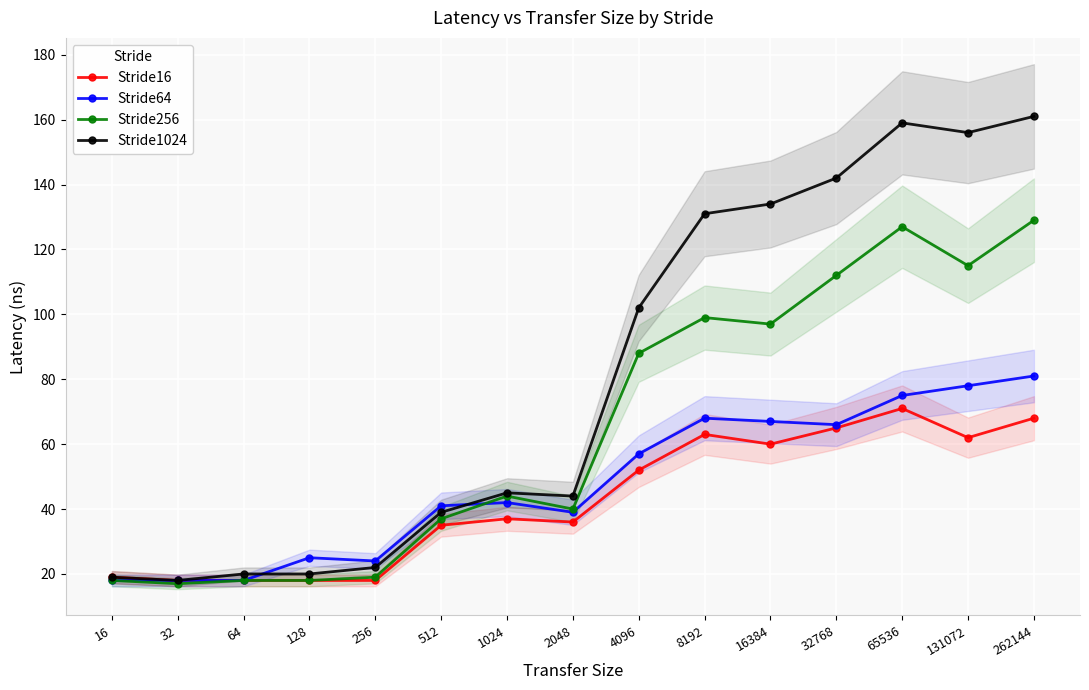

At which category is the sum across all series the highest?

262144